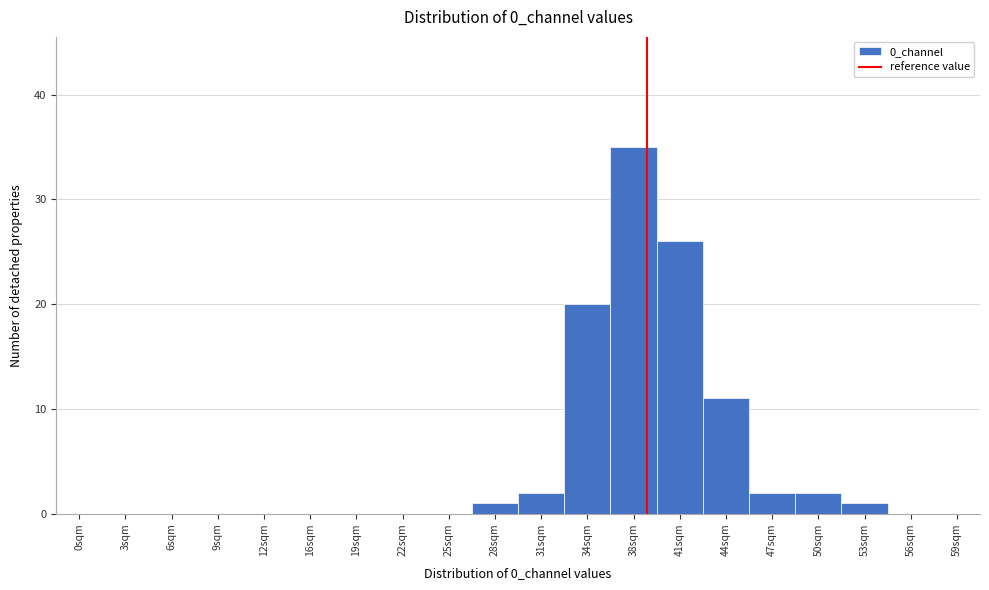

Reading left to right, what are all the values shown in this chart?

0sqm=0	3sqm=0	6sqm=0	9sqm=0	12sqm=0	16sqm=0	19sqm=0	22sqm=0	25sqm=0	28sqm=1	31sqm=2	34sqm=20	38sqm=35	41sqm=26	44sqm=11	47sqm=2	50sqm=2	53sqm=1	56sqm=0	59sqm=0